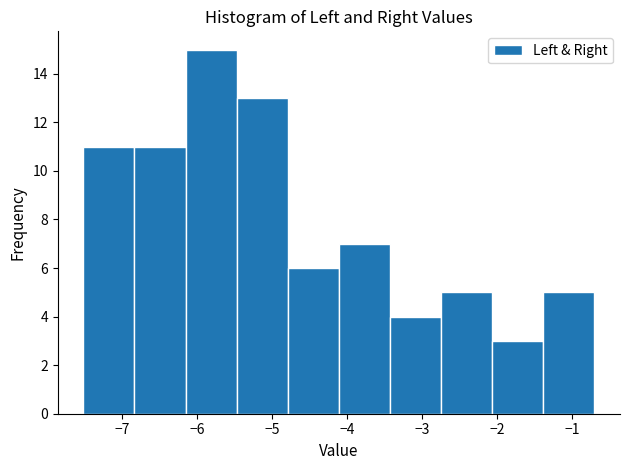

Which range on the x-axis has the tallest bar?

-6.2 to -5.5